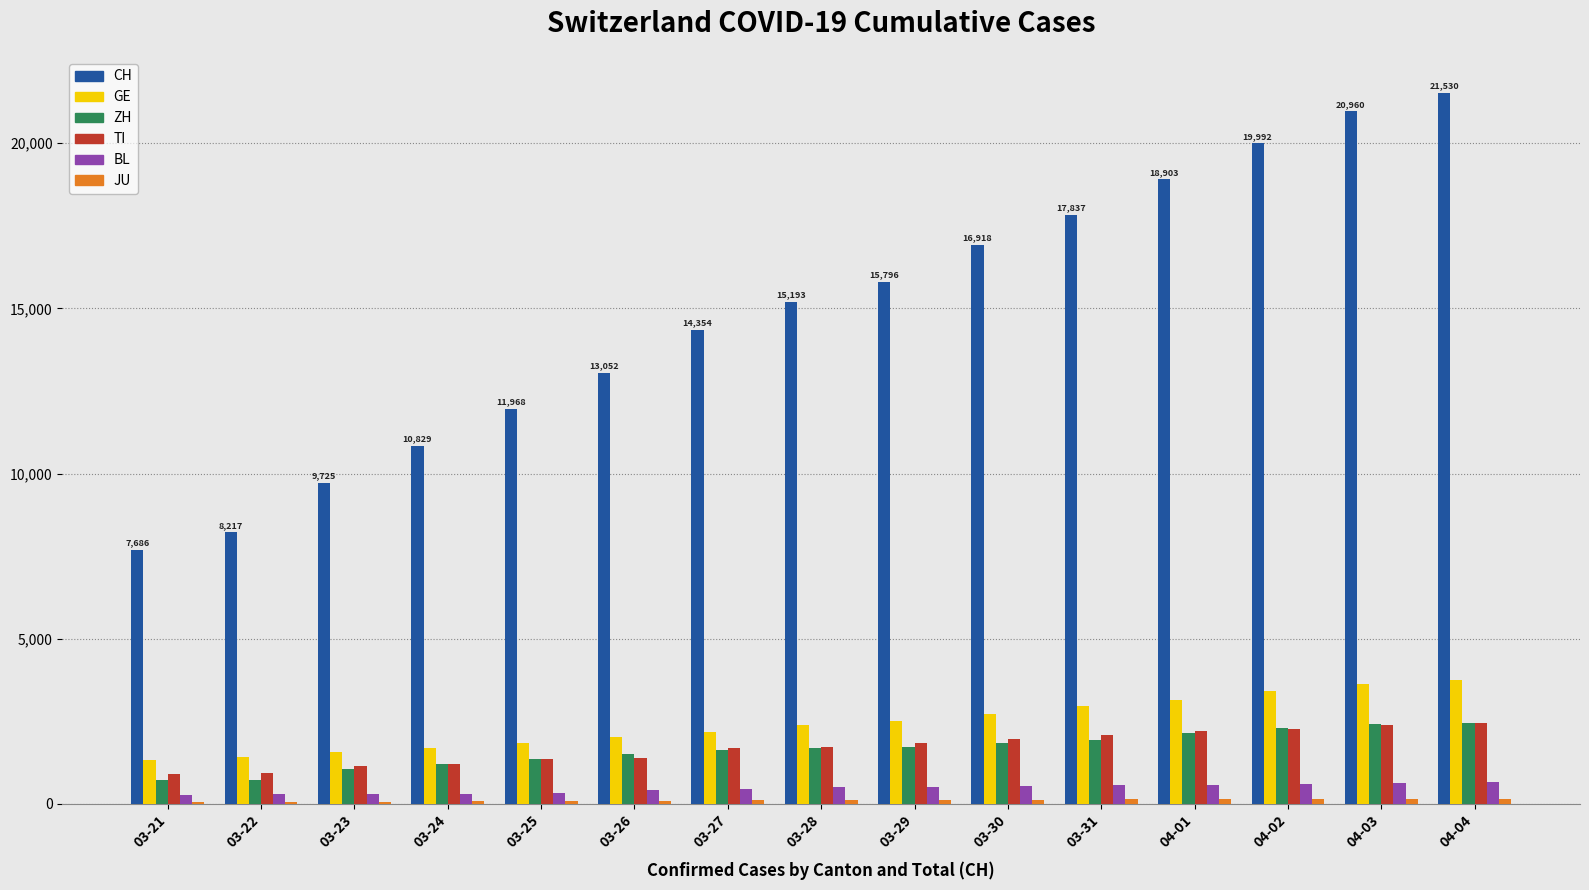

Which series changed the most between 03-24 and 04-03?

CH